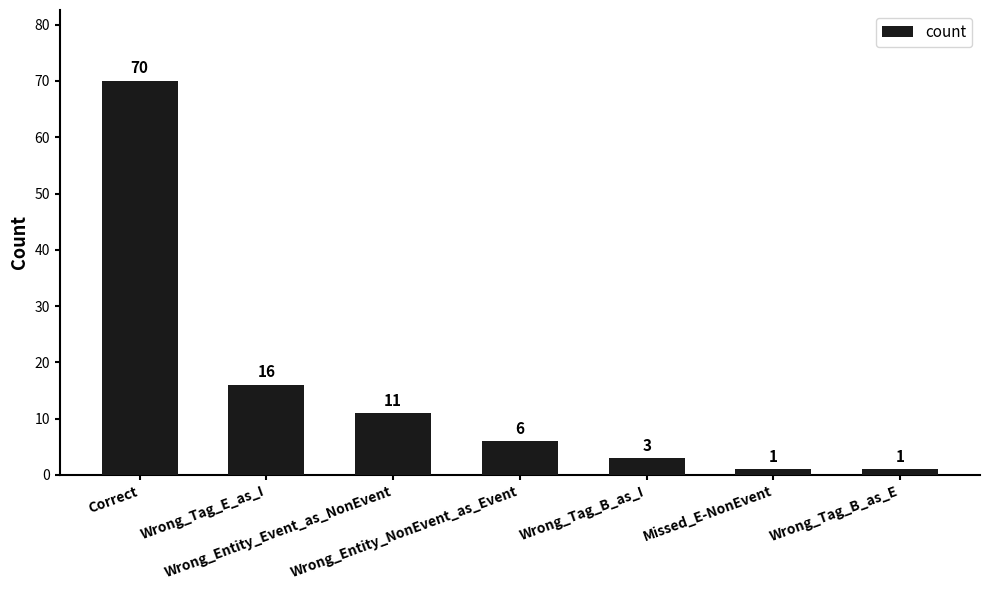

What is the difference between the values at Wrong_Tag_E_as_I and Wrong_Entity_NonEvent_as_Event?

10